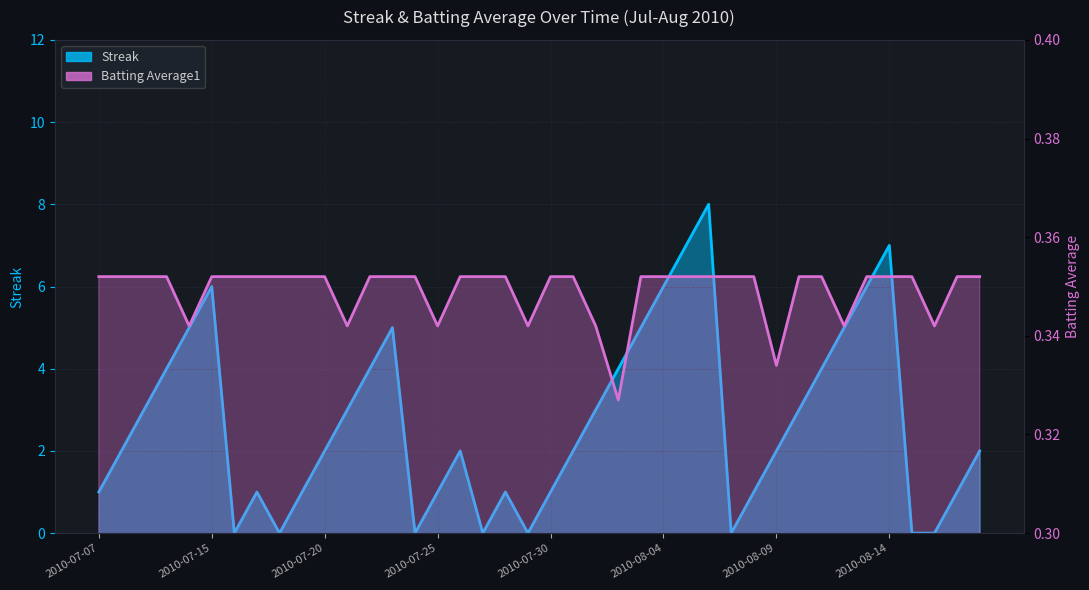

What are all the series names shown in the legend?

Streak, Batting Average1